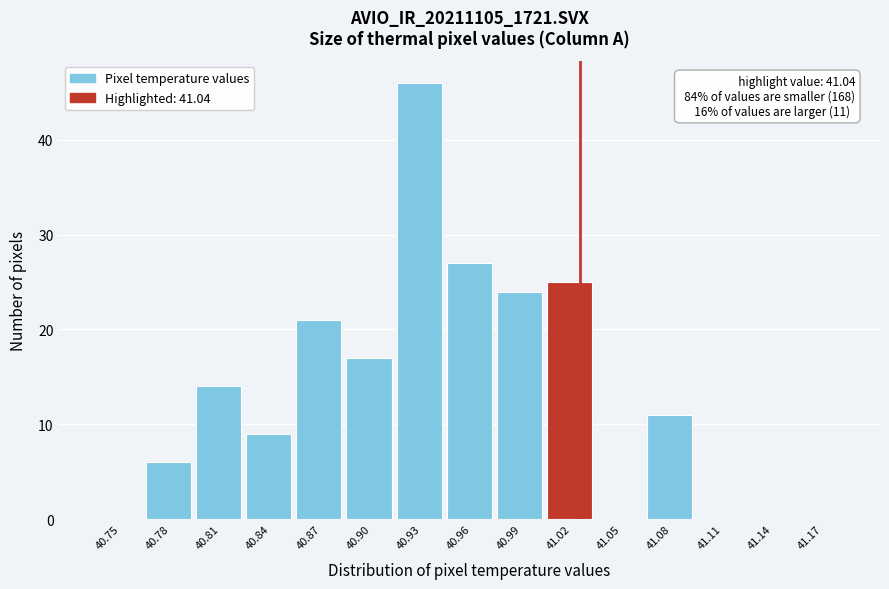

Reading right to left, extract all data points from this chart.

41.17=0	41.14=0	41.11=0	41.08=11	41.05=0	41.02=25	40.99=24	40.96=27	40.93=46	40.90=17	40.87=21	40.84=9	40.81=14	40.78=6	40.75=0